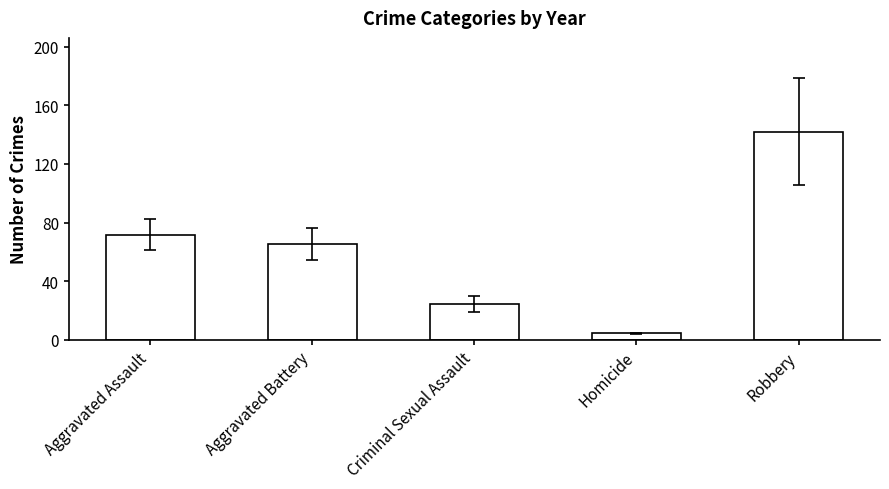

What is the minimum value shown in the chart?

4.3